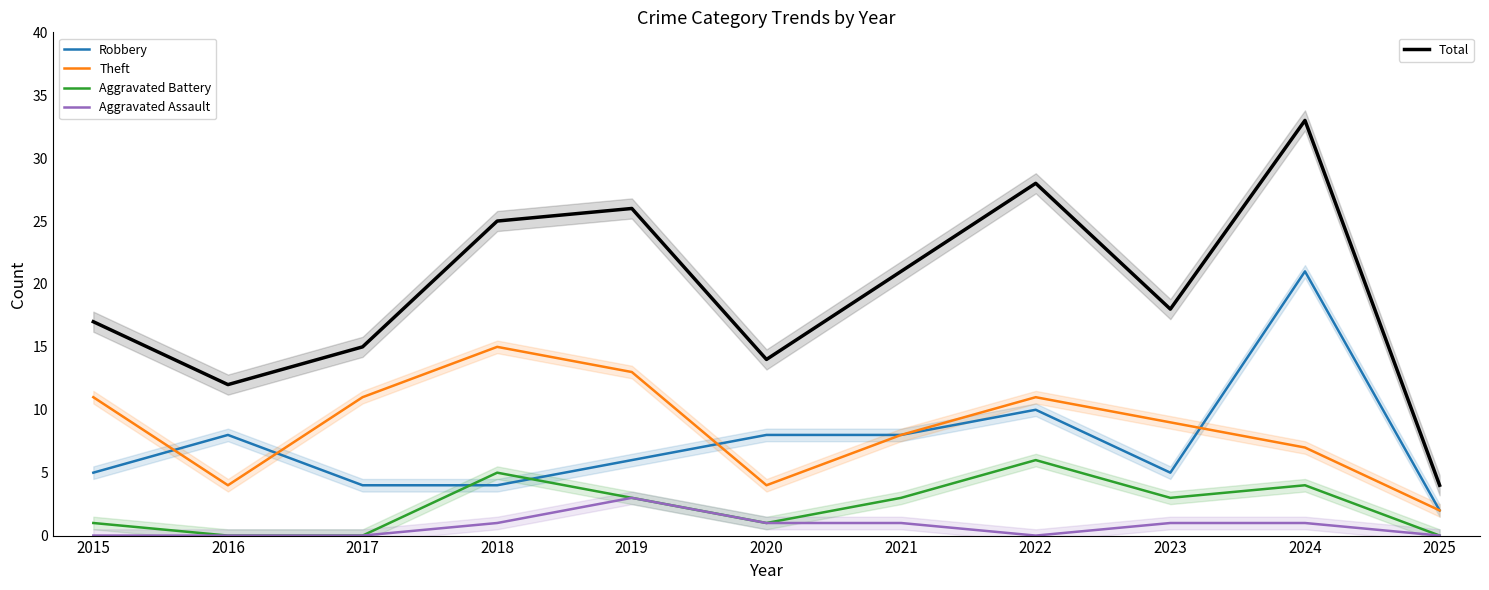

How many lines are shown in the chart?

5